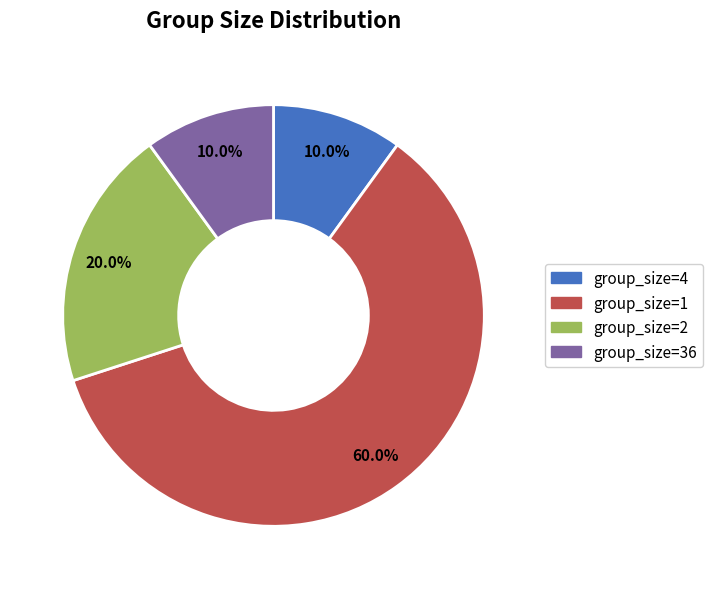

How many segments does this pie chart have?

4